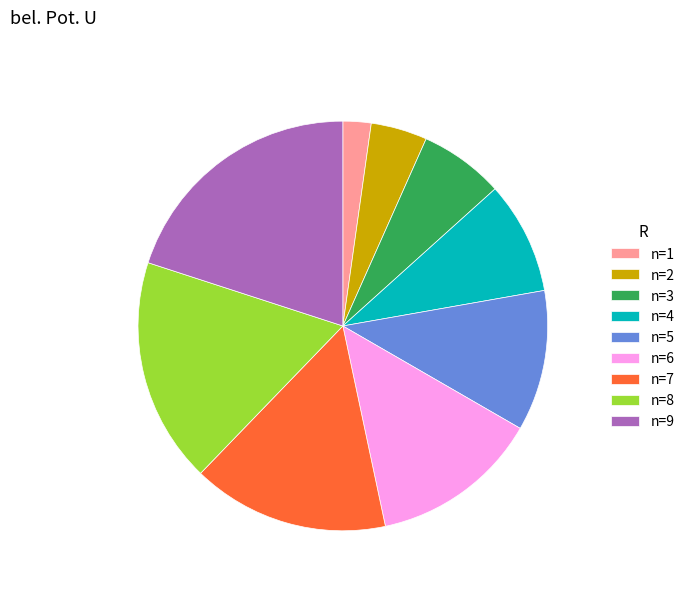

How many segments does this pie chart have?

9